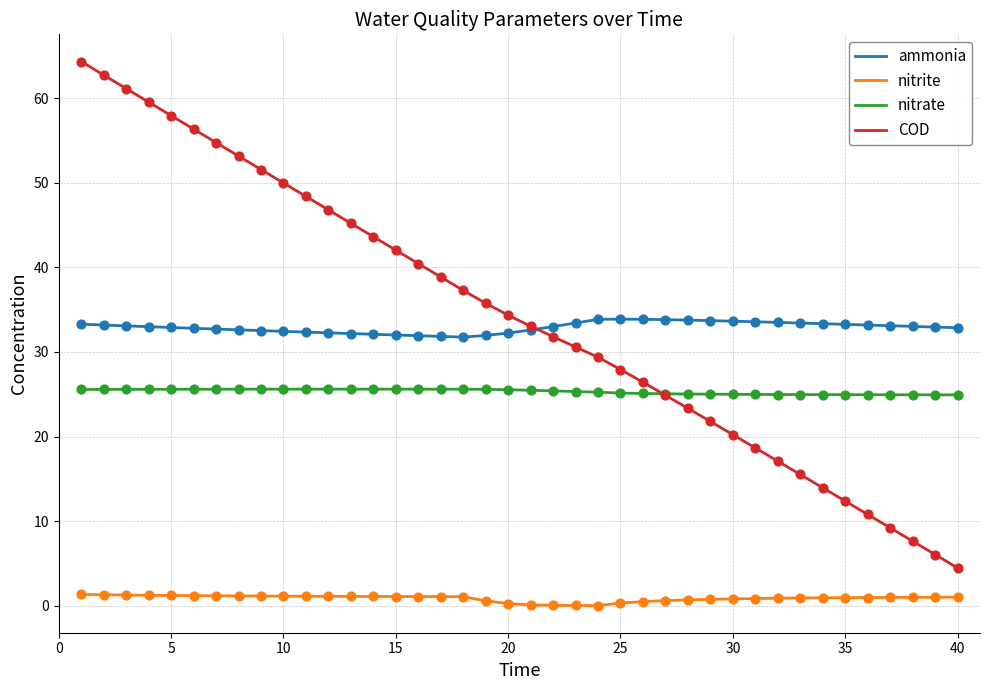

What is the highest value of the COD series?

64.3